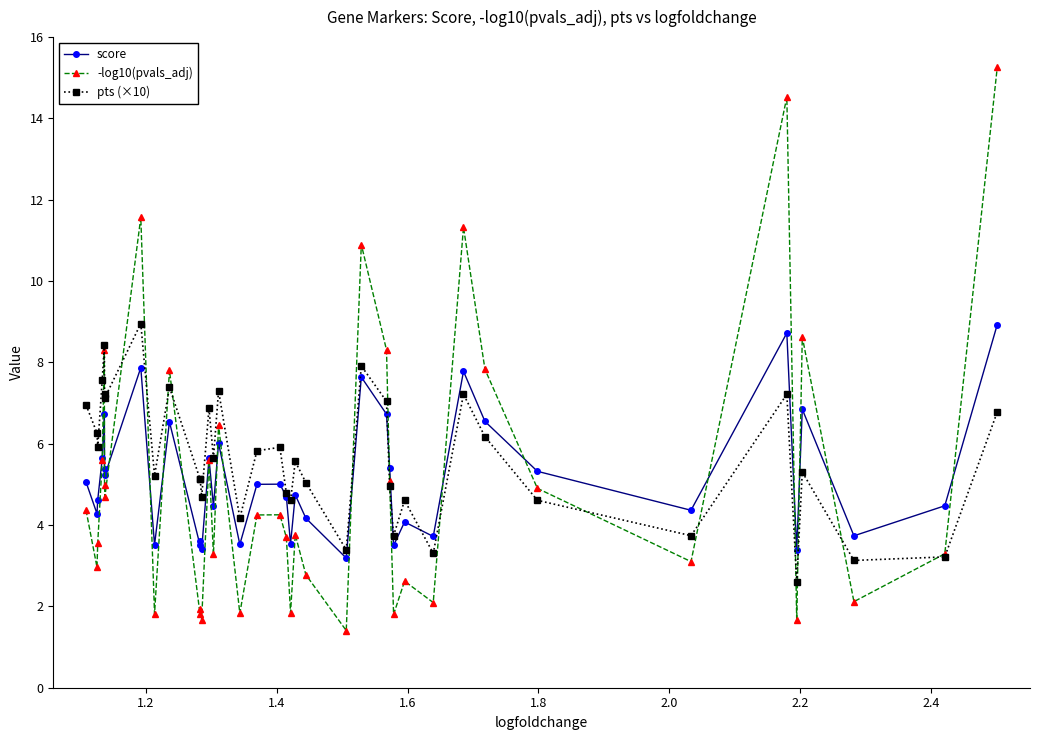

True or false: -log10(pvals_adj) has more than 2 interior local peaks.

True